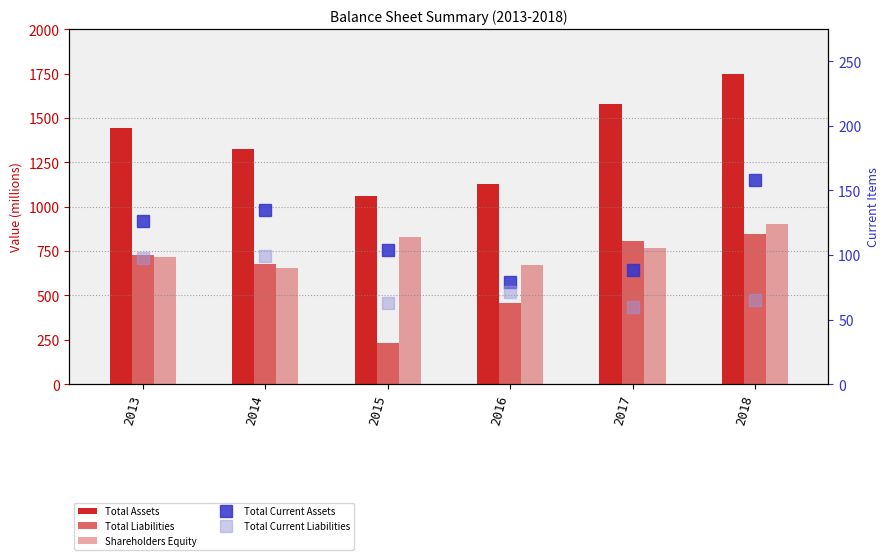

Rank the categories by Total Current Assets value from highest to lowest.

2018, 2014, 2013, 2015, 2017, 2016